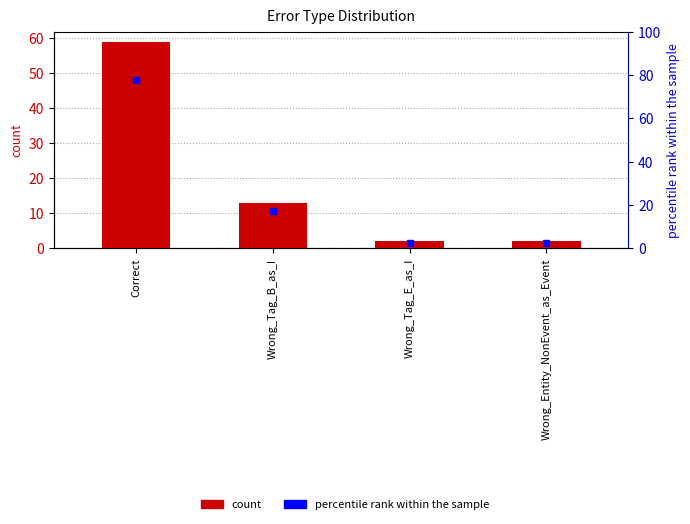

What is the greatest value displayed?

77.6